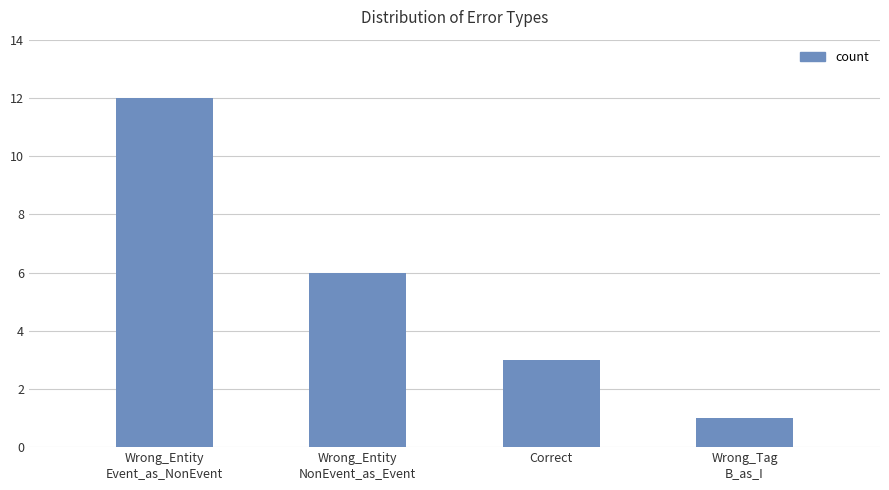

At which label is the value closest to 6?

Wrong_Entity
NonEvent_as_Event